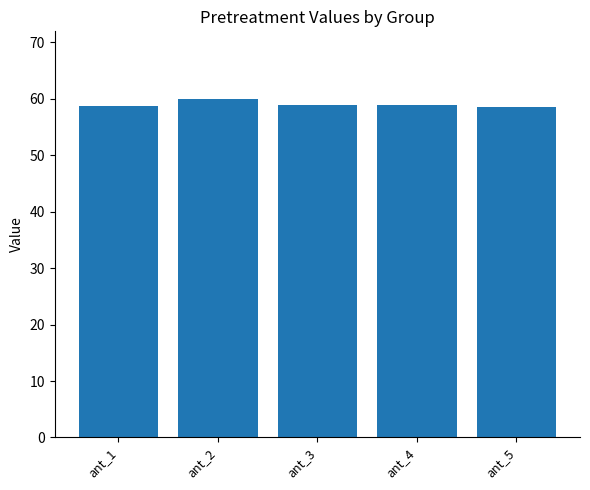

What is the average value?

59.0